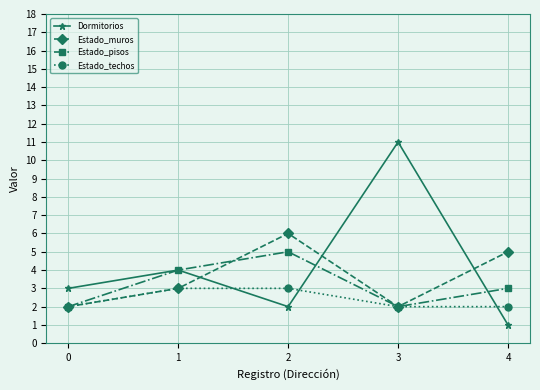

How many lines are shown in the chart?

4